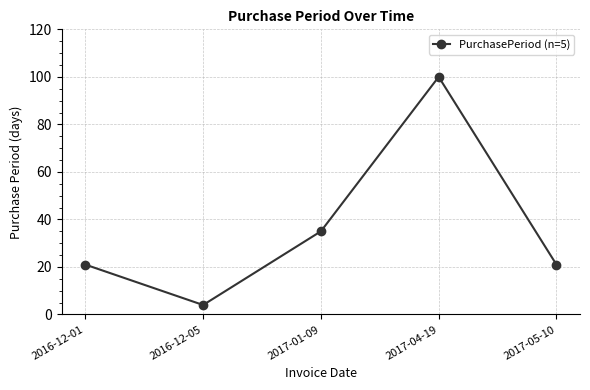

What is the difference between the values at 2016-12-05 and 2017-04-19?

96